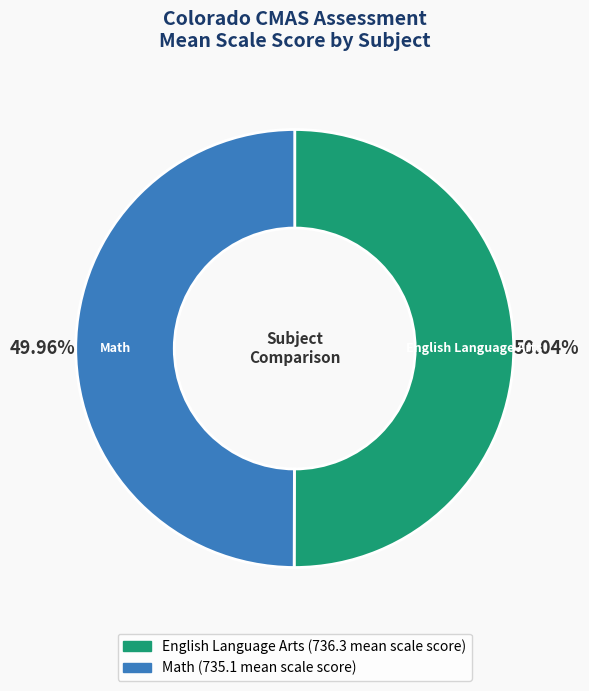

Does any single category account for the majority?

Yes